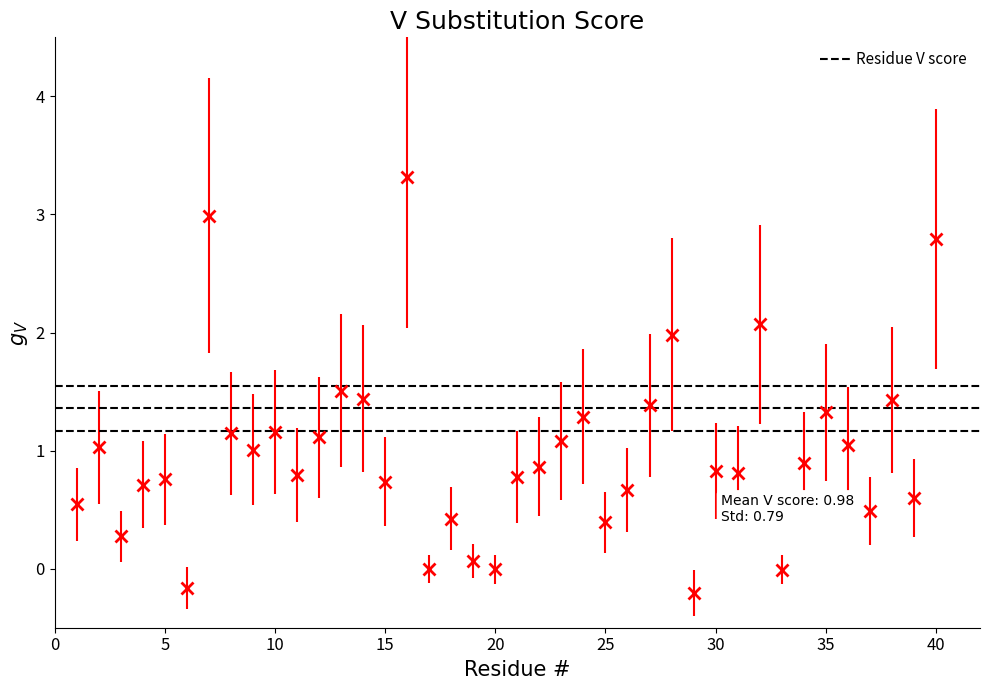

What is the greatest value displayed?

3.3